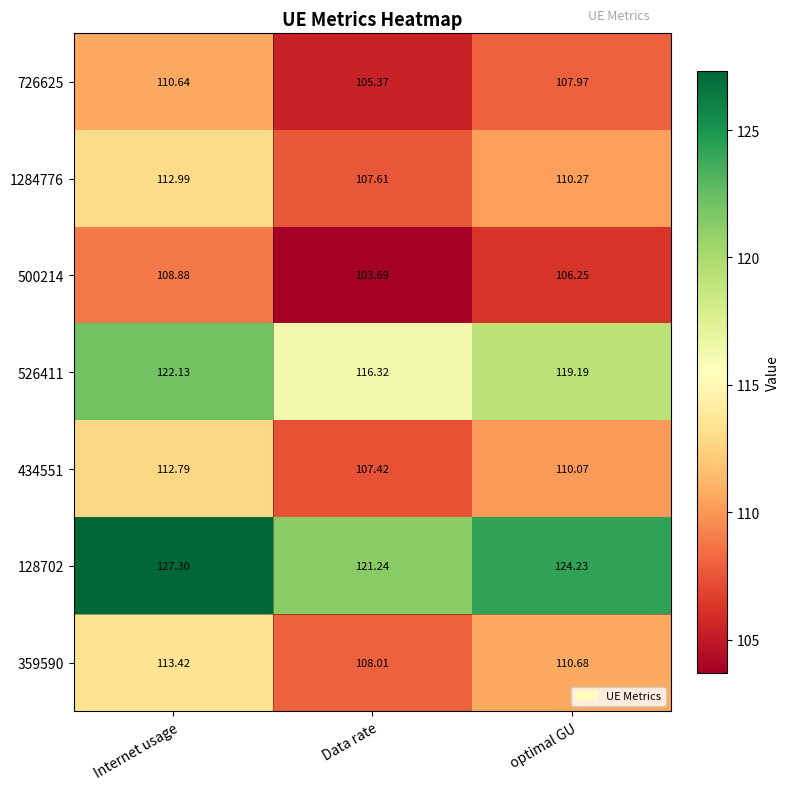

At how many categories does at least one series exceed 115?

3